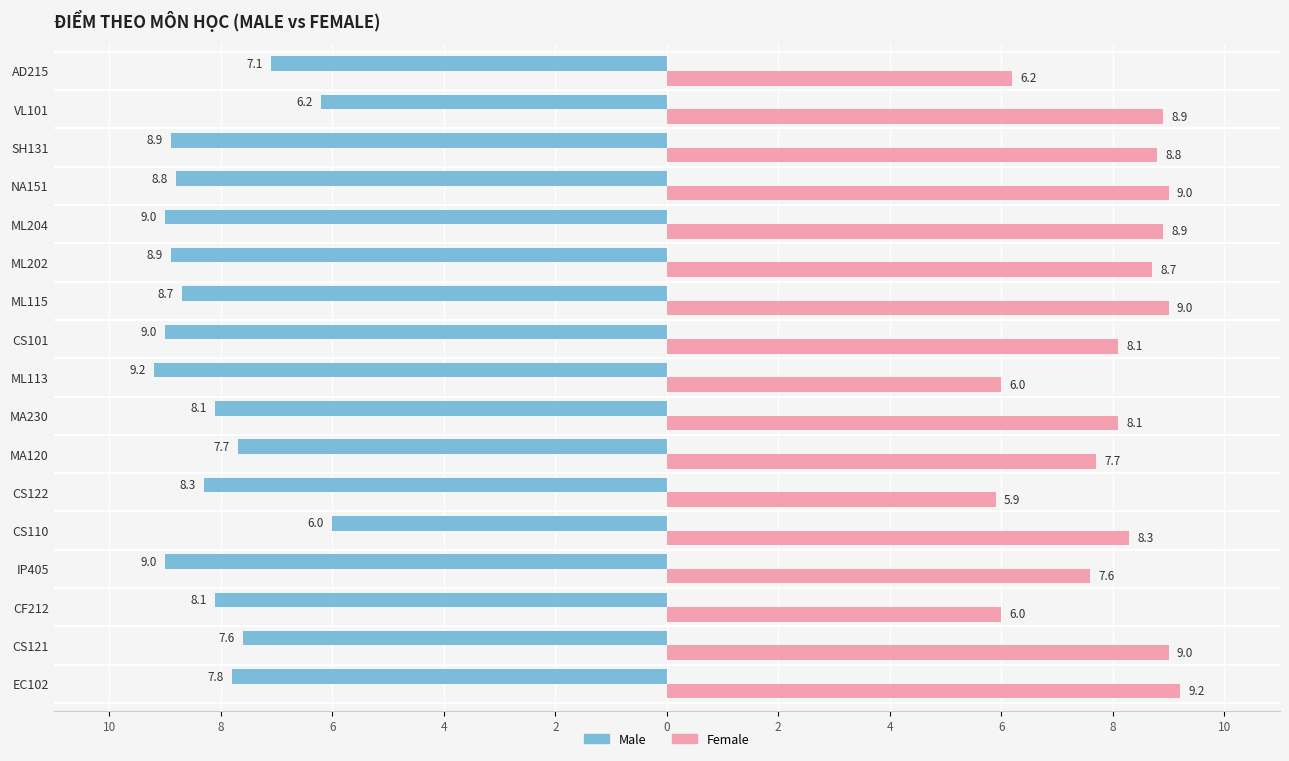

Reading left to right, what are all the values shown in this chart?

Male: -7.8	-7.6	-8.1	-9.0	-6.0	-8.3	-7.7	-8.1	-9.2	-9.0	-8.7	-8.9	-9.0	-8.8	-8.9	-6.2	-7.1
Female: 9.2	9.0	6.0	7.6	8.3	5.9	7.7	8.1	6.0	8.1	9.0	8.7	8.9	9.0	8.8	8.9	6.2